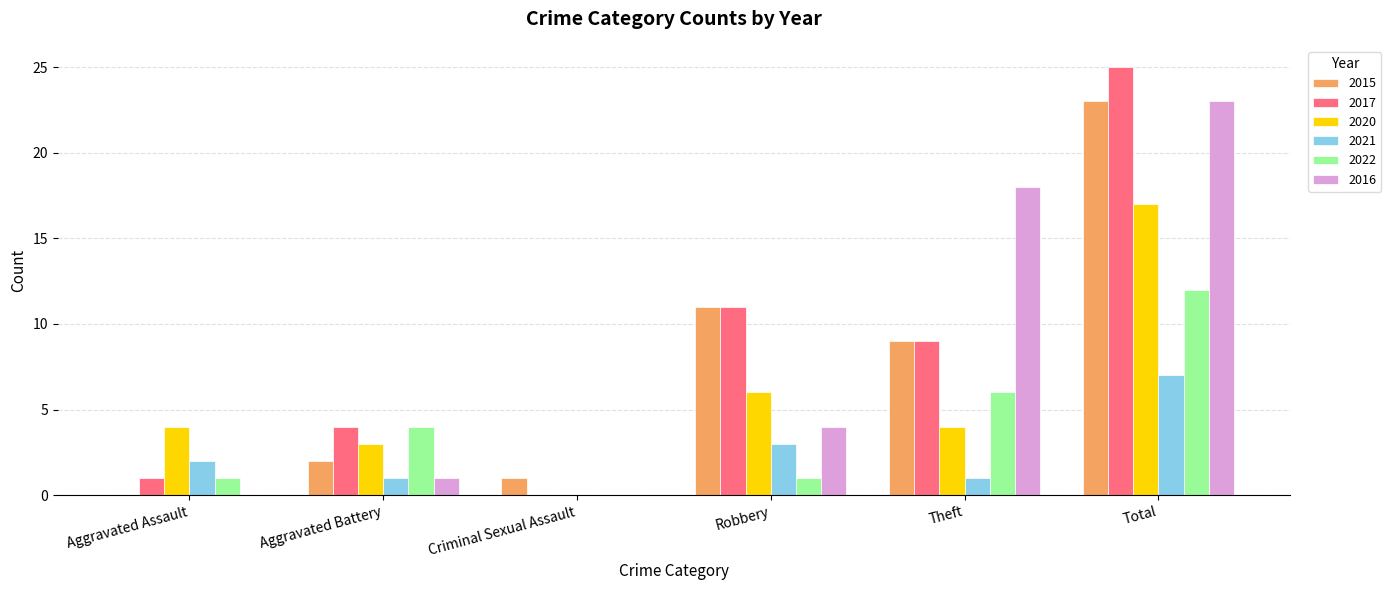

How many series are shown in this chart?

6